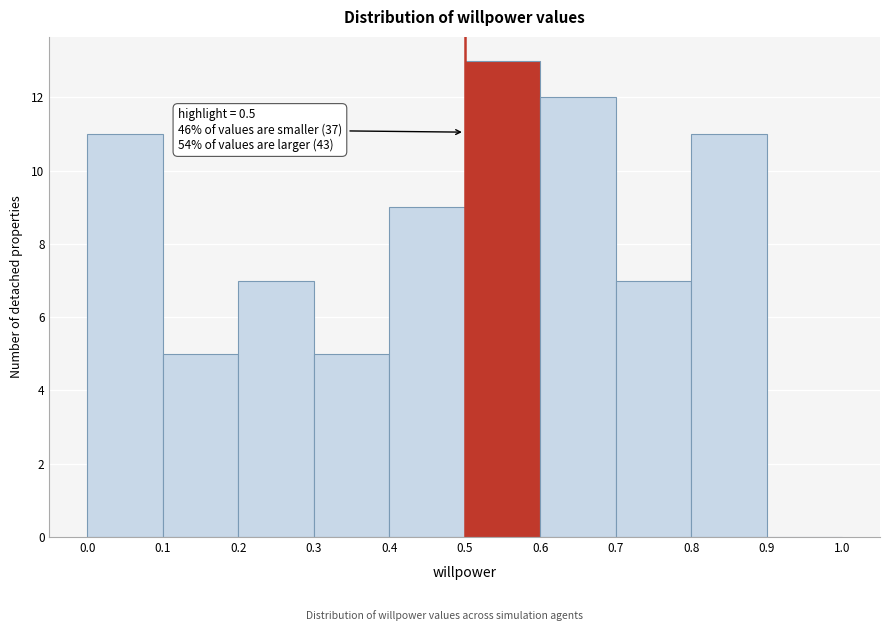

Over which range of the x-axis is the bar tallest?

0.5 to 0.6